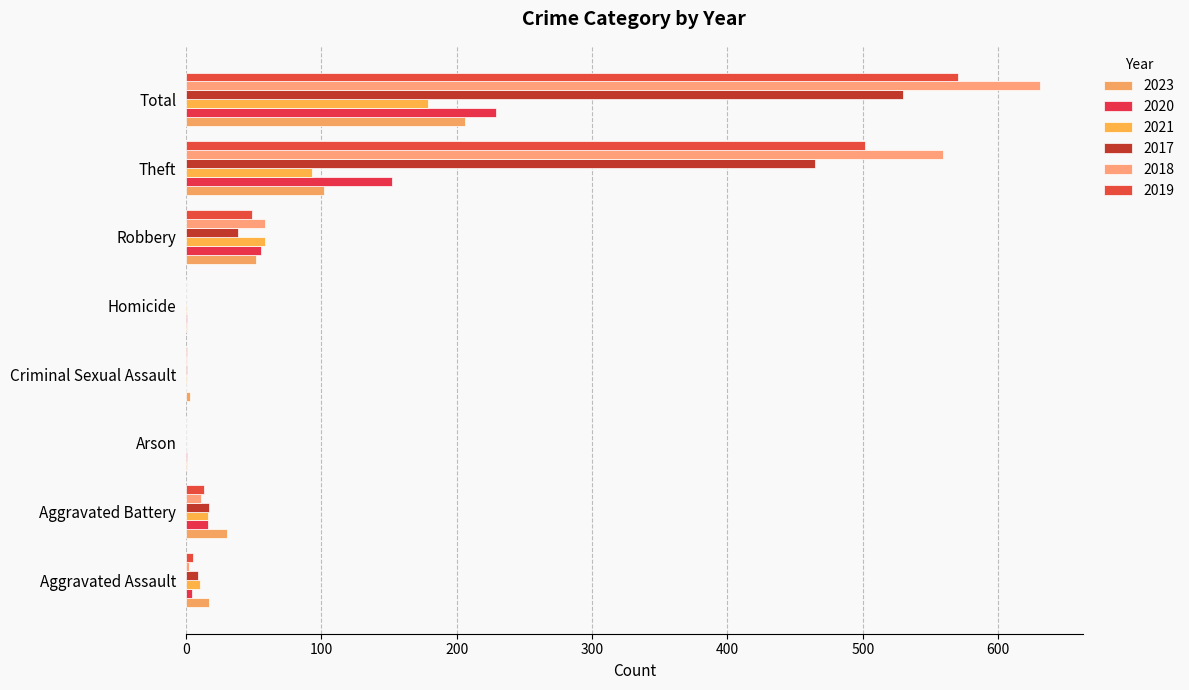

What is the value of the 2020 bar at the 6th from the left?

55